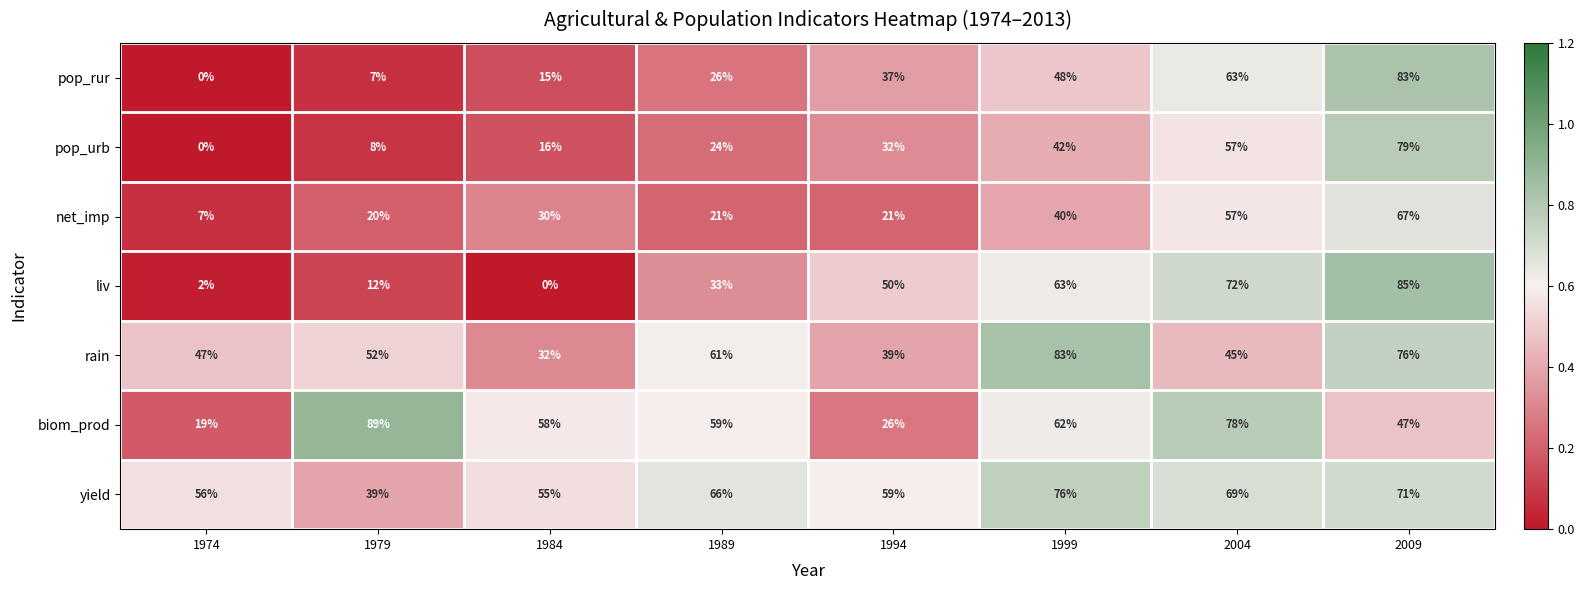

What is the sum of the yield values at 1989 and 1984?

121